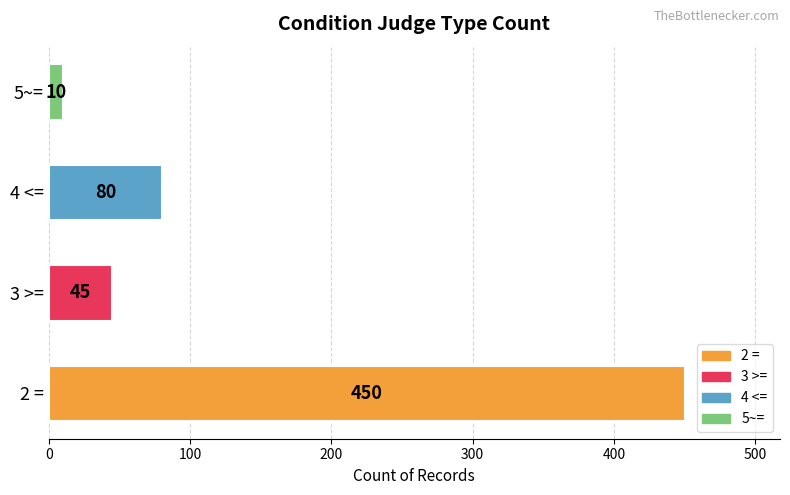

Where is the data nearest to the value 230?

4 <=